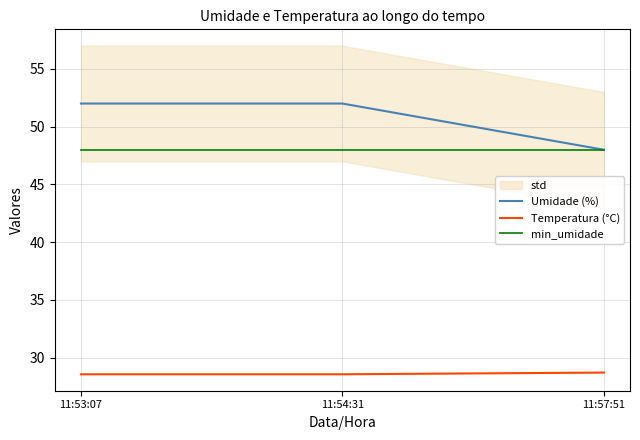

At how many categories does at least one series exceed 37?

3